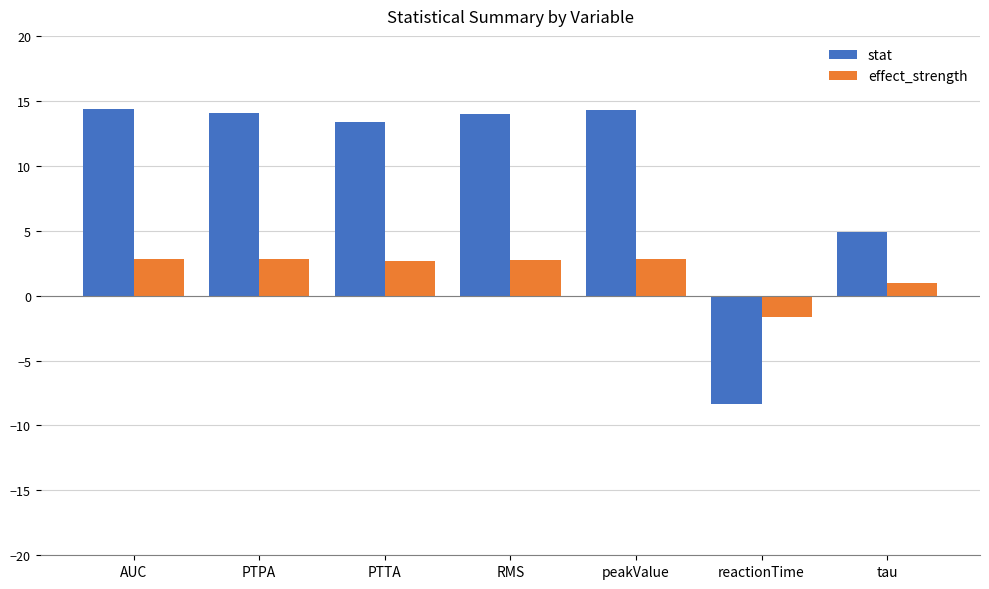

Is it true that effect_strength equals 2.8 at peakValue?

True